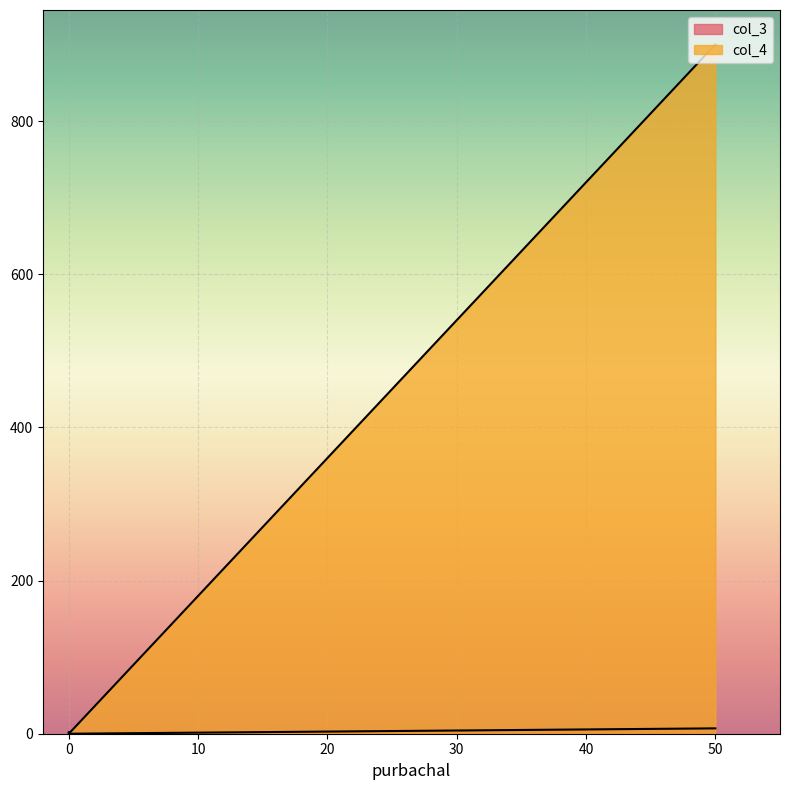

Which series has the largest range (max minus min)?

col_4